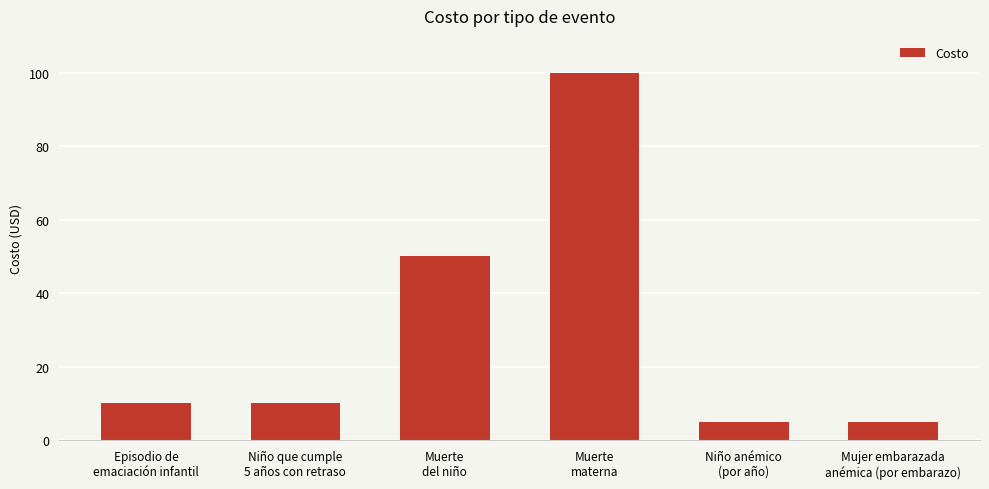

What is the approximate value at Episodio de
emaciación infantil?

10